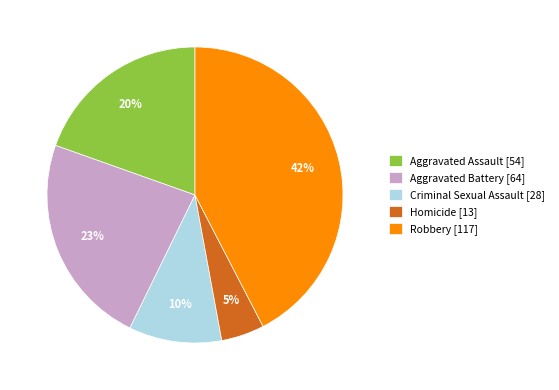

Is it true that Robbery is 42% of the pie?

True